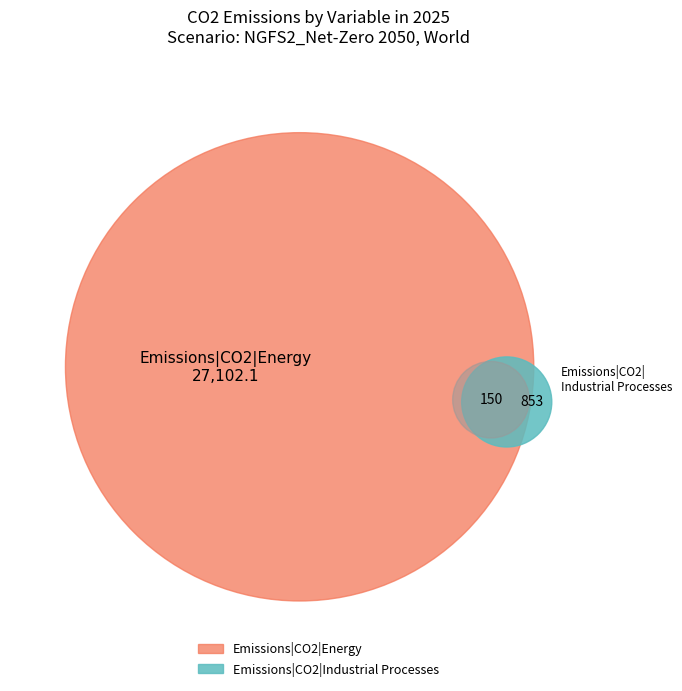

Which category accounts for the majority?

Emissions|CO2|Energy